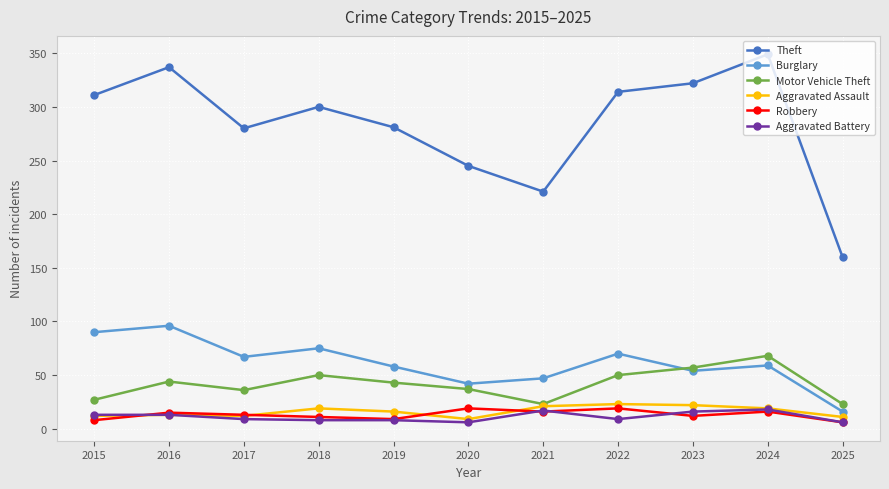

In Aggravated Assault, how many points are lower than both neighbors (excluding endpoints)?

2